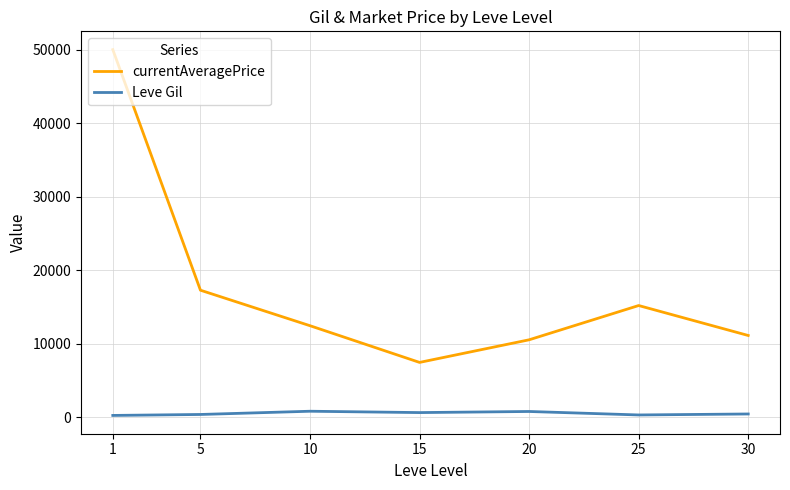

List the series in order of their overall mean, lowest first.

Leve Gil, currentAveragePrice